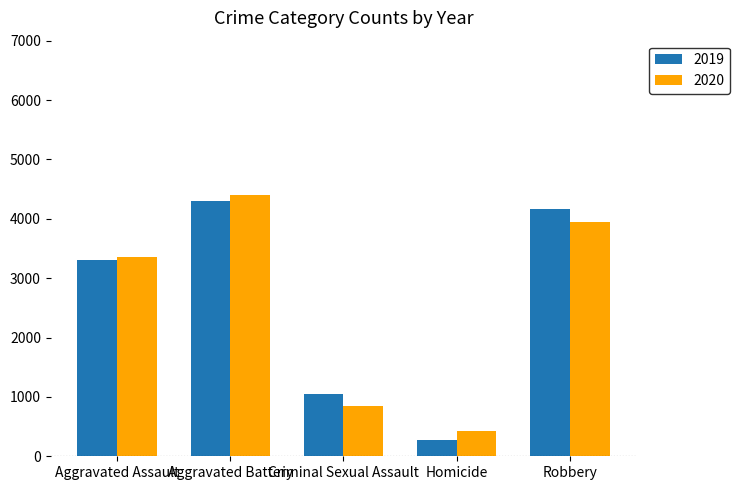

What is the difference between the second highest and second lowest values in the 2020 series?

3102